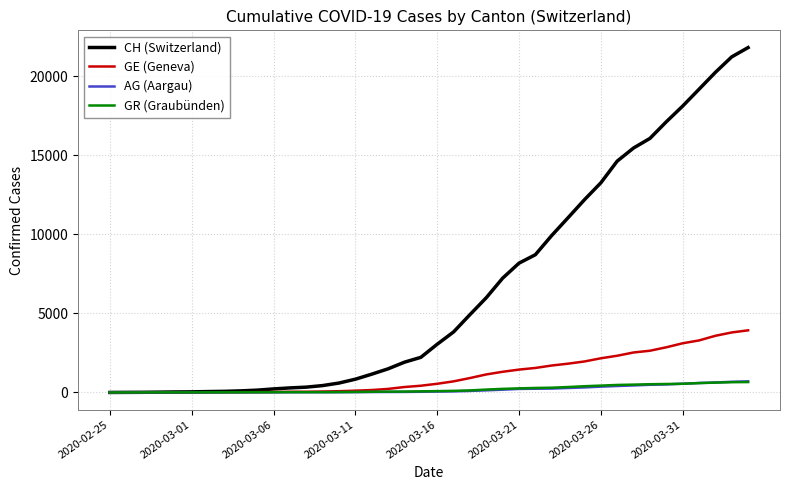

What is the maximum value shown in the chart?

21806